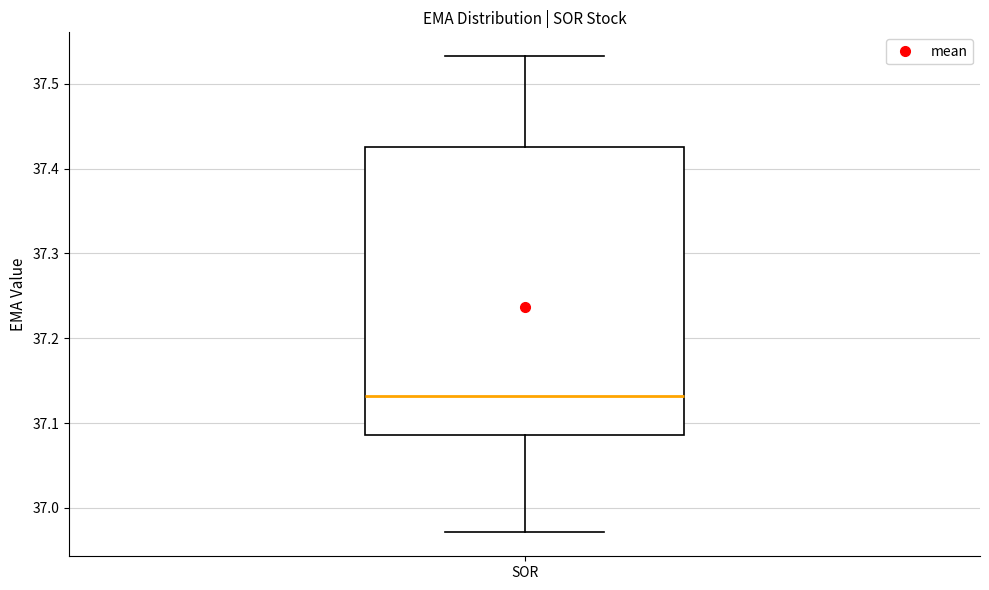

Transcribe this box plot: give where the median line is, the range the box spans, and where the two whiskers end, as read against the y-axis. The values are not printed on the chart, so give them approximately, as read against the axis.

median 37.13, box 37.09 to 37.43, whiskers 36.97 to 37.53